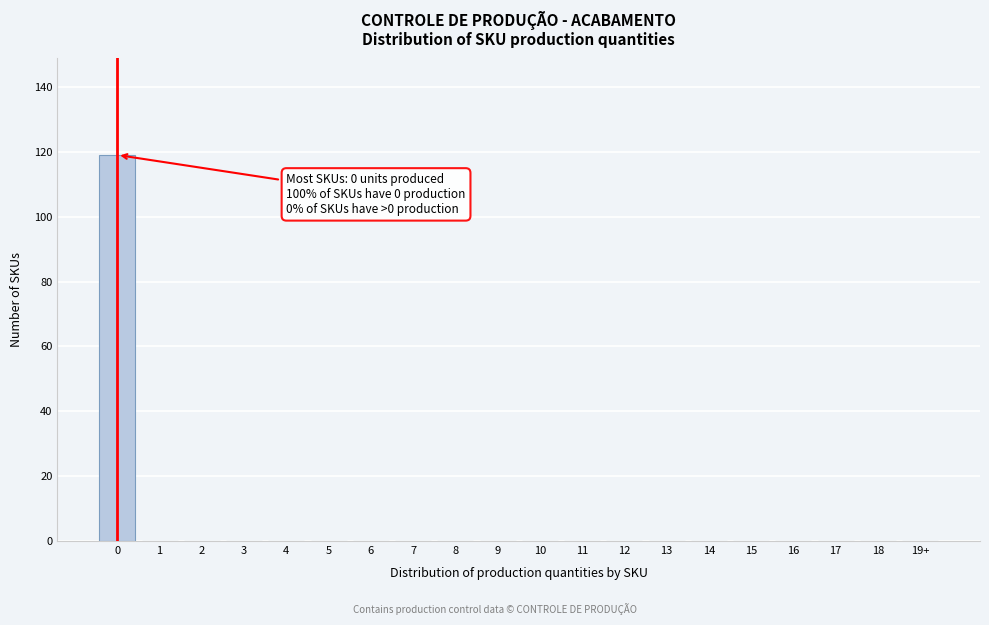

Reading left to right, extract all data points from this chart.

0=119	1=0	2=0	3=0	4=0	5=0	6=0	7=0	8=0	9=0	10=0	11=0	12=0	13=0	14=0	15=0	16=0	17=0	18=0	19+=0